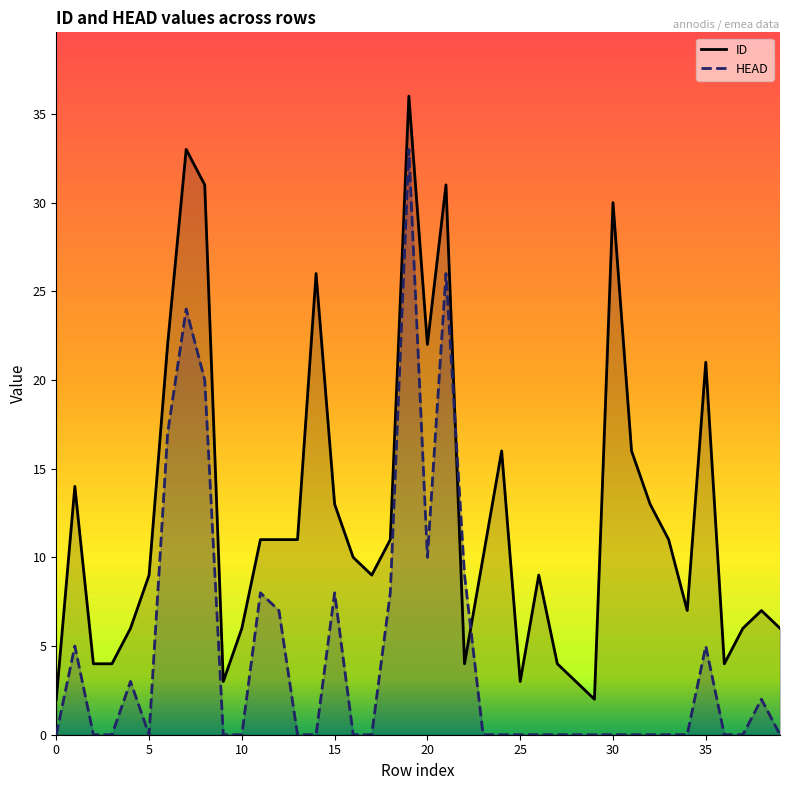

True or false: HEAD has a value of 3 at 18.

False